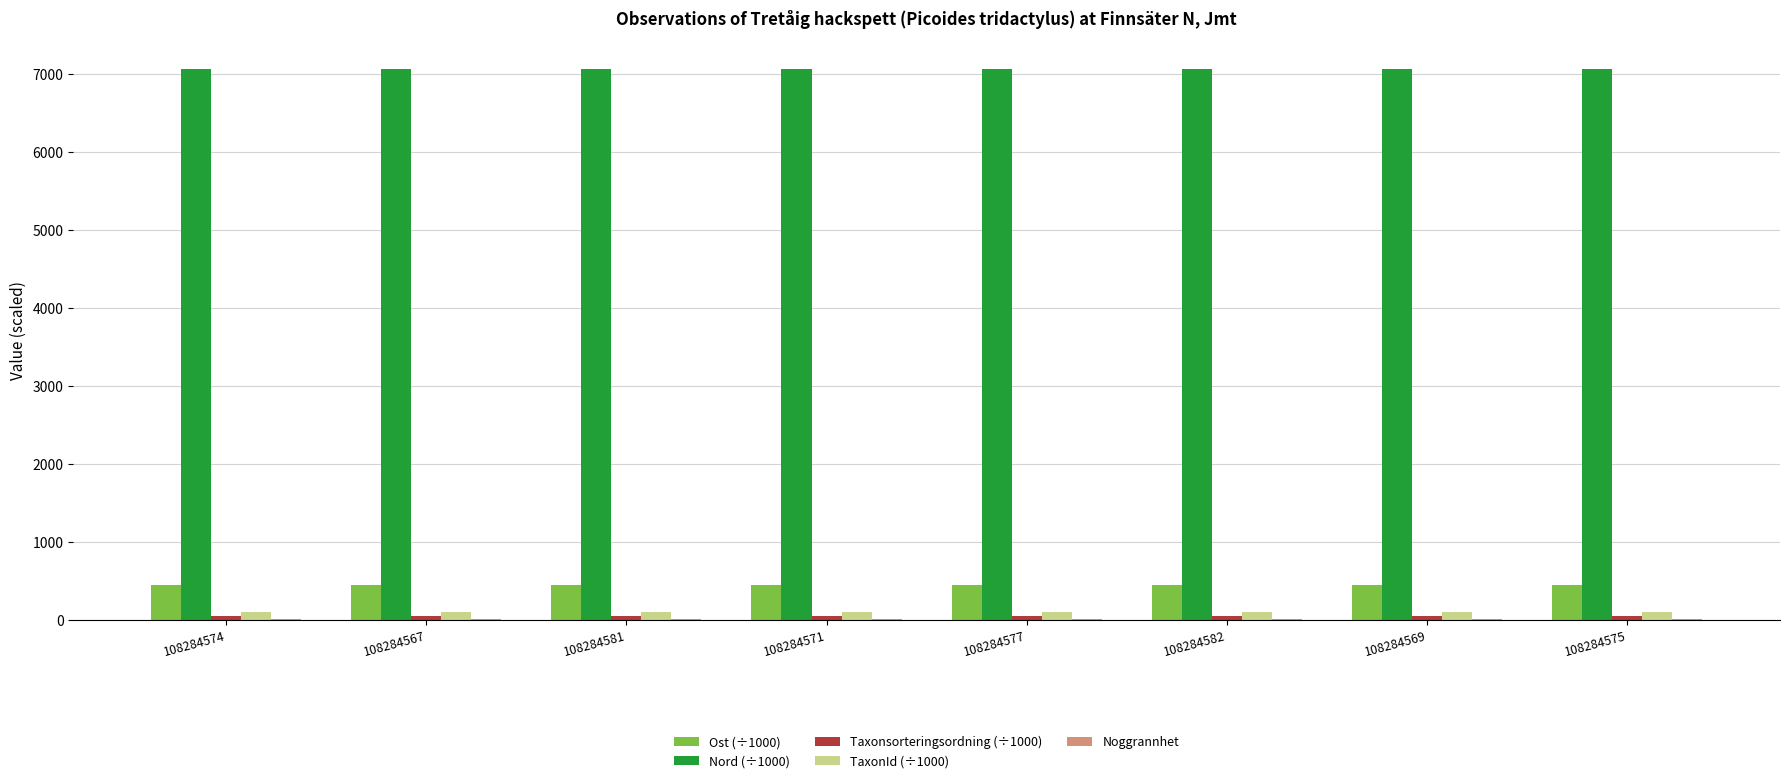

Which series has the largest total across all categories?

Nord (÷1000)